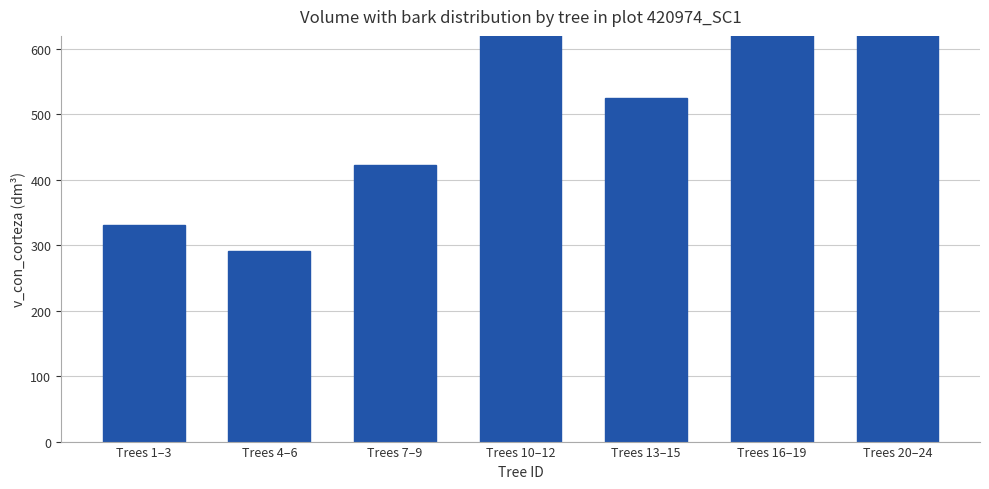

Is it true that the value at Trees 13–15 is 524.5?

True